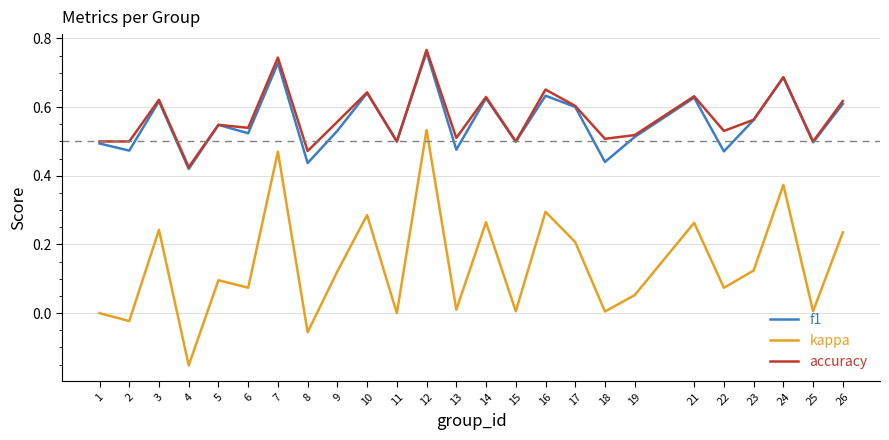

Where is f1 nearest to the value 0?

4